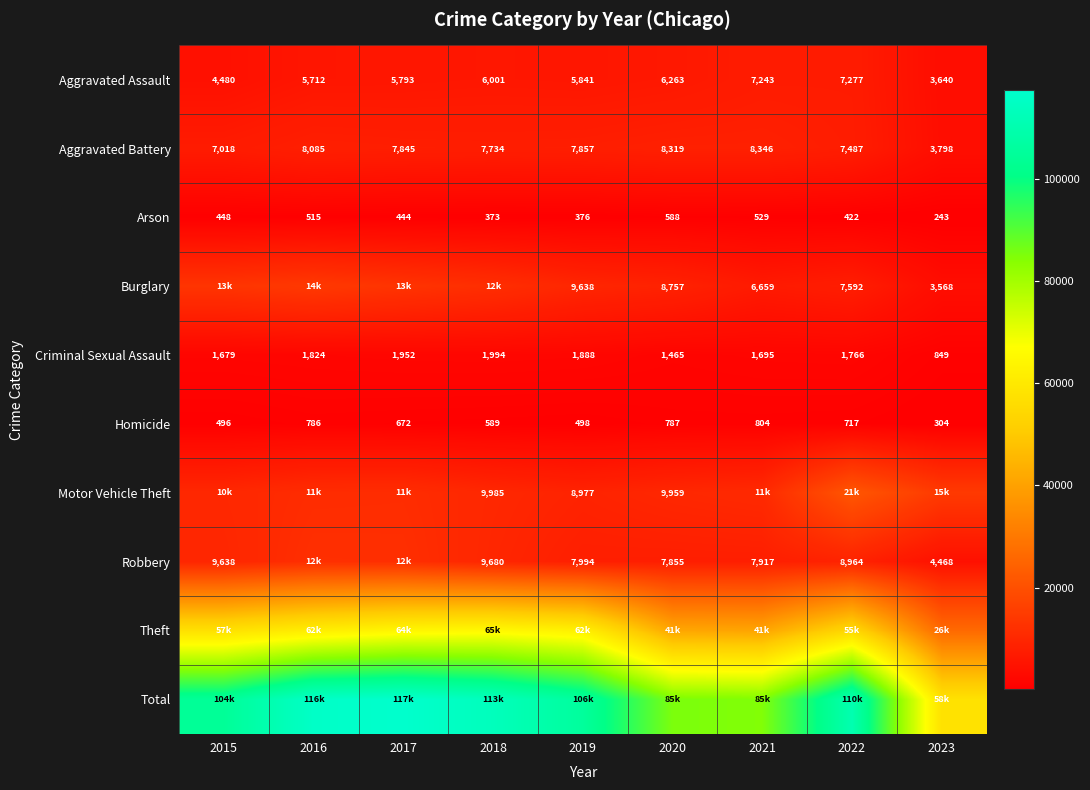

At which label is Criminal Sexual Assault closest to 1421?

2020